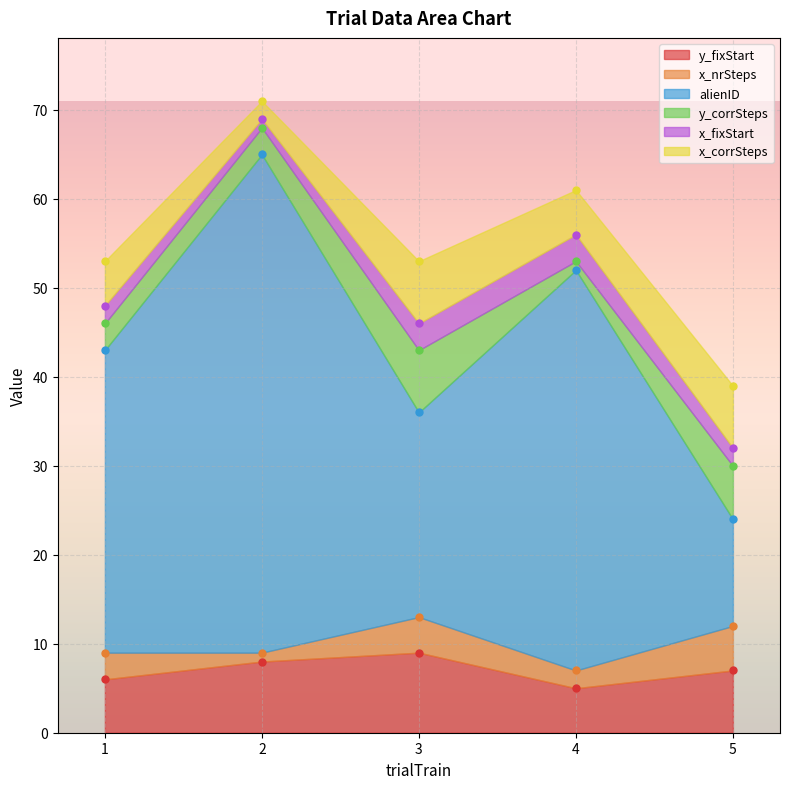

How many values in the alienID series exceed 34?

2